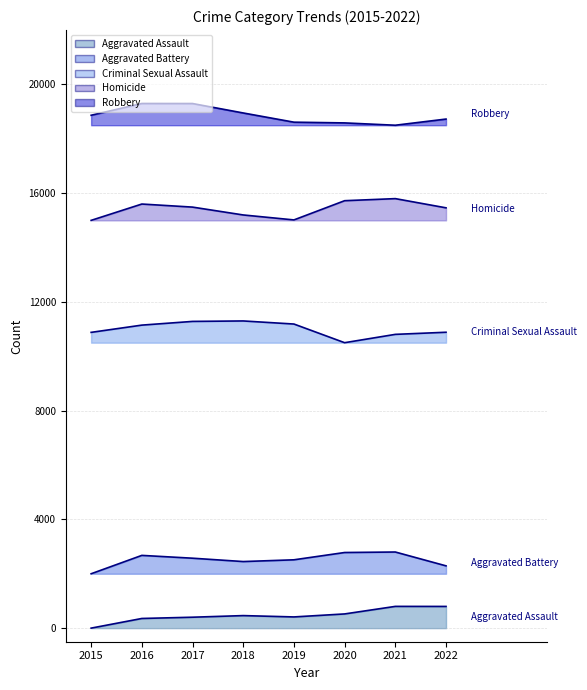

Reading left to right, extract all data points from this chart.

Aggravated Assault: 2015=0.0	2016=355.2	2017=401.7	2018=461.1	2019=411.9	2020=522.4	2021=800.0	2022=798.1
Aggravated Battery: 2015=2000.0	2016=2676.0	2017=2572.4	2018=2449.1	2019=2513.4	2020=2781.9	2021=2800.0	2022=2291.1
Criminal Sexual Assault: 2015=10880.1	2016=11146.7	2017=11283.2	2018=11300.0	2019=11186.6	2020=10500.0	2021=10806.6	2022=10884.3
Homicide: 2015=15000.0	2016=15600.8	2017=15488.0	2018=15199.2	2019=15016.6	2020=15723.7	2021=15800.0	2022=15461.4
Robbery: 2015=18866.8	2016=19300.0	2017=19298.5	2018=18950.9	2019=18612.4	2020=18585.3	2021=18500.0	2022=18727.0